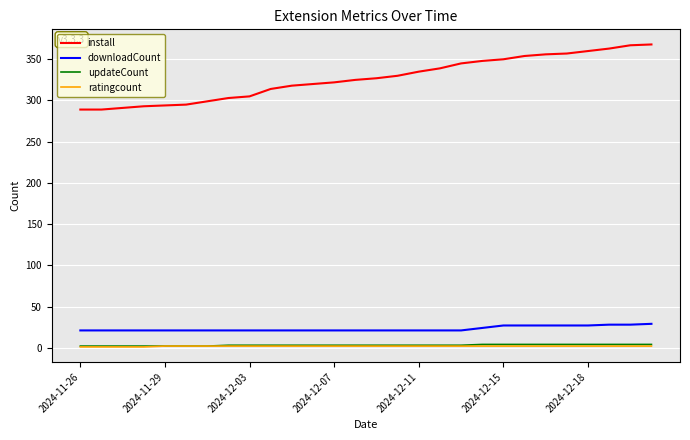

What are all the series names shown in the legend?

install, downloadCount, updateCount, ratingcount